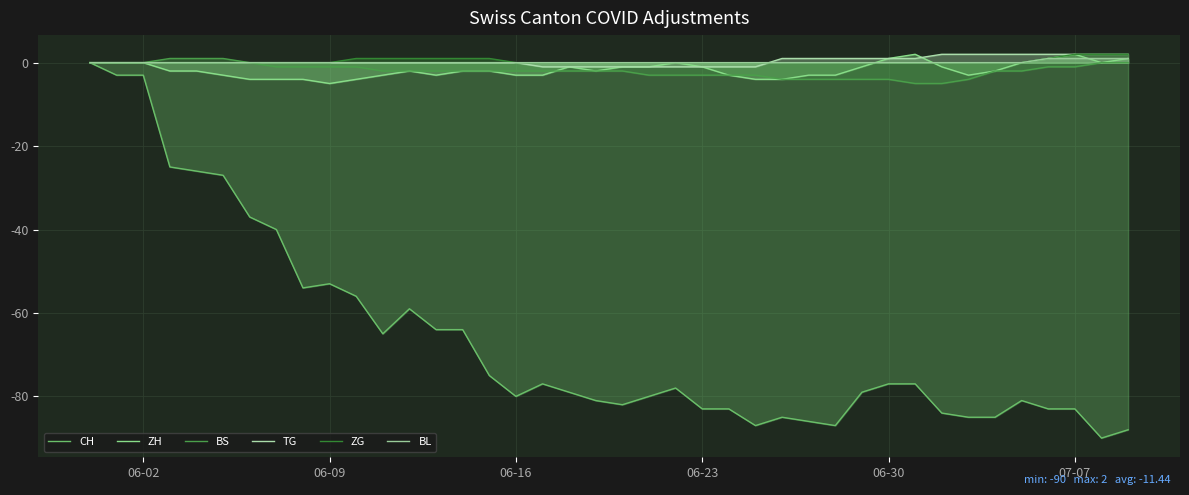

True or false: BS and ZH cross at least once.

True